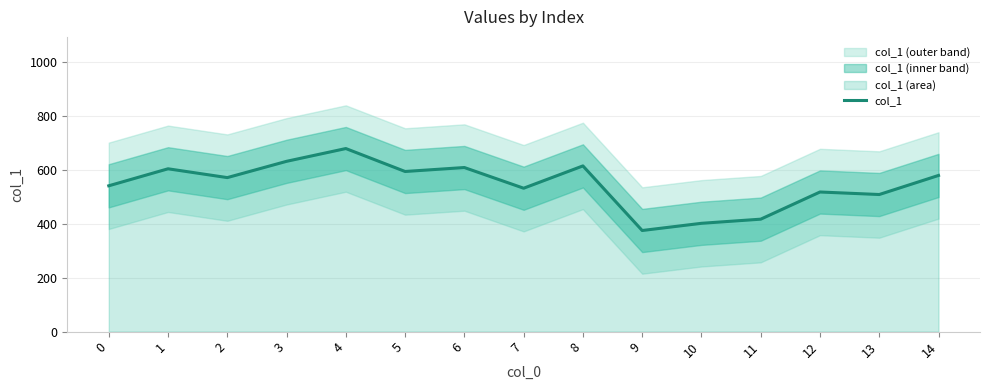

What is the change in value from 10 to 12?

+116.0